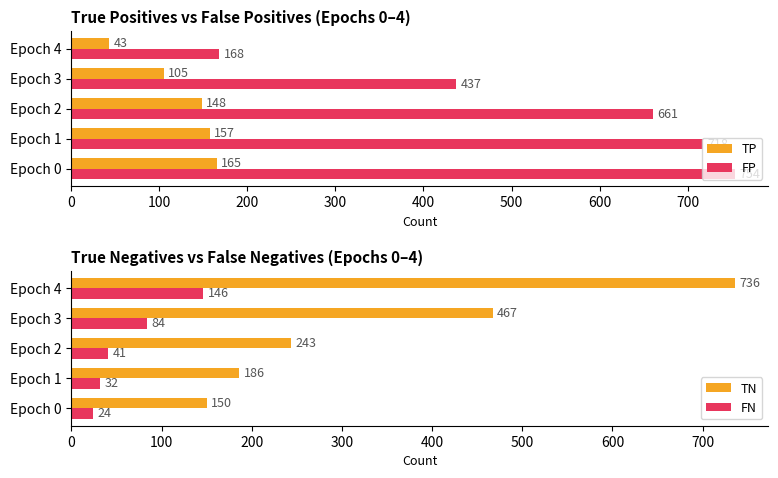

What is the minimum value shown in the chart?

24